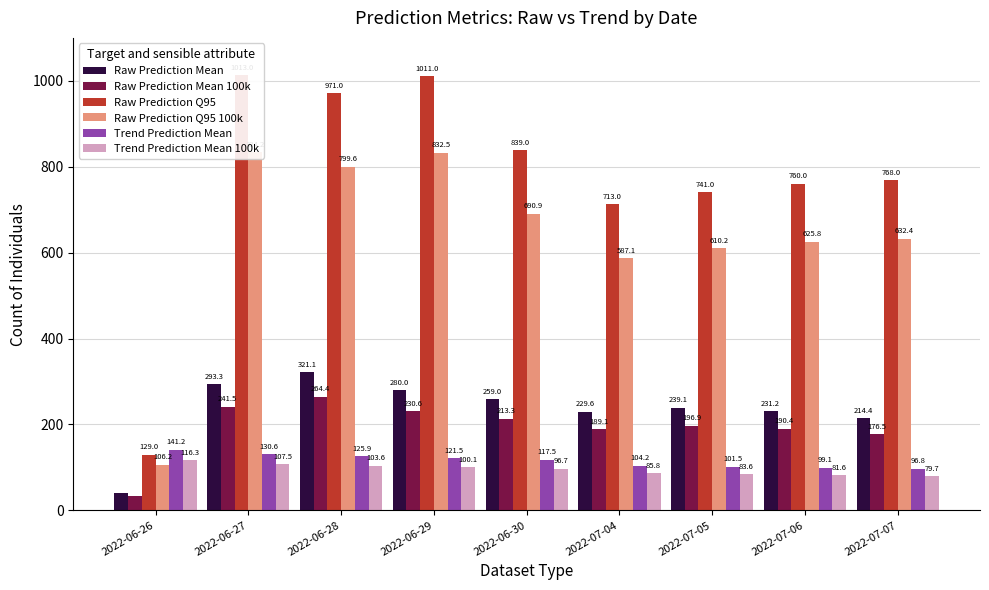

At how many categories does at least one series exceed 313?

8